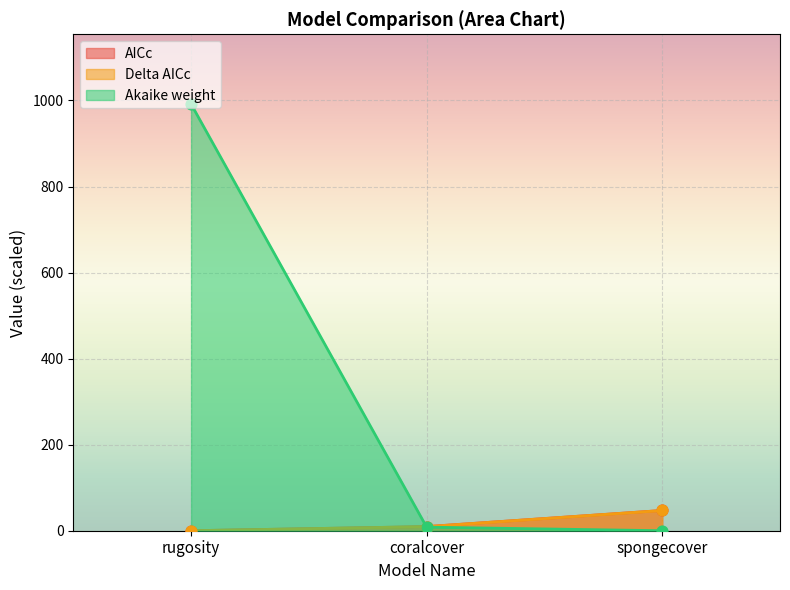

At which category is the sum across all series the highest?

rugosity